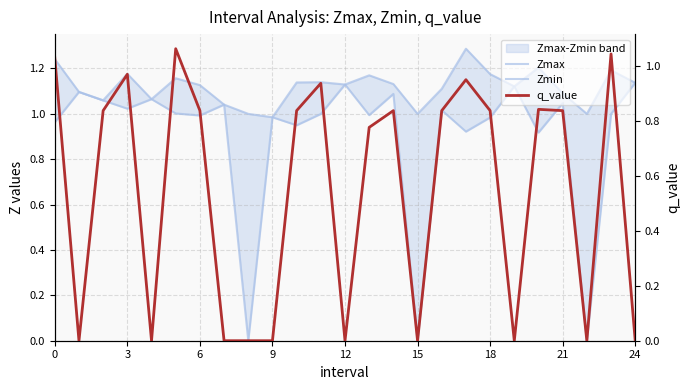

How many series are shown in this chart?

3